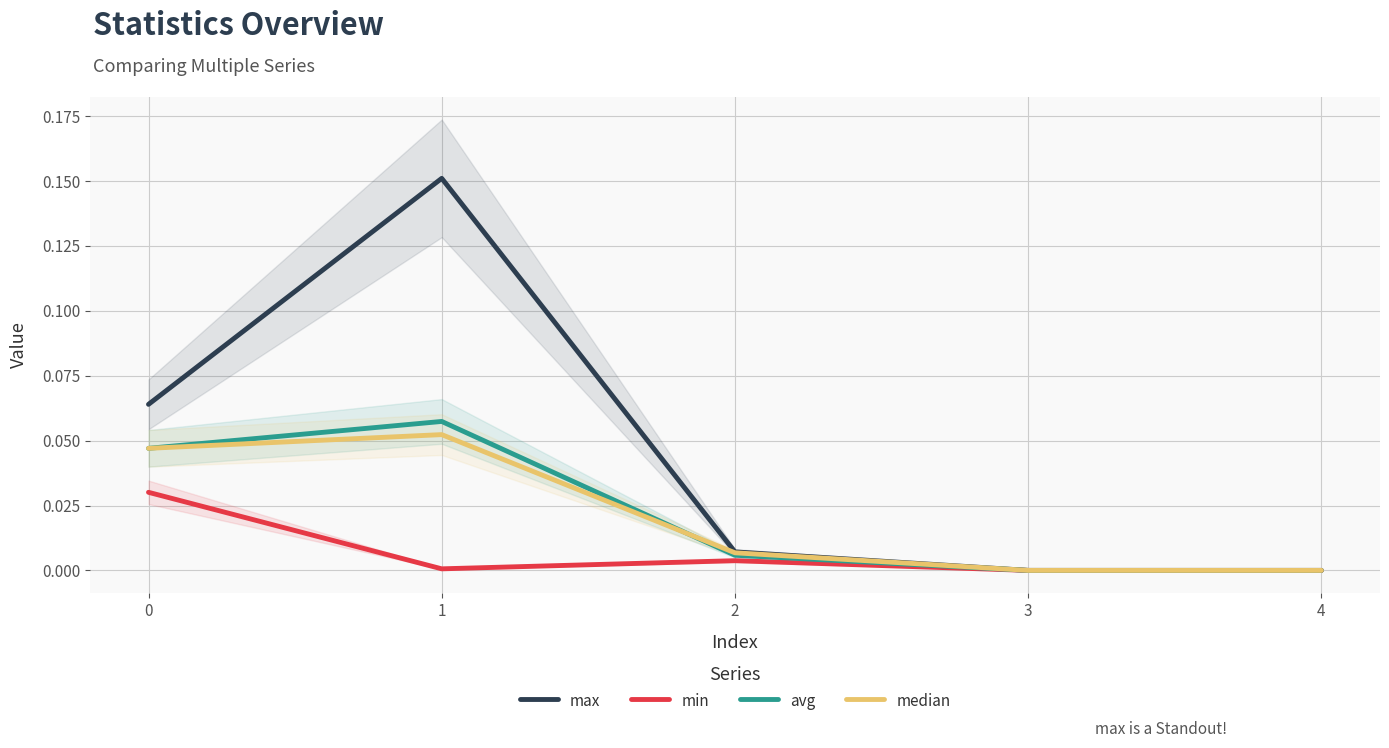

What is the sum of all median values?

0.1